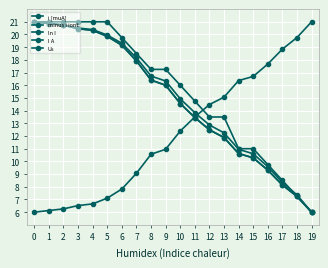

What is the value of the i [muA] point at the 18th from the left?

18.8